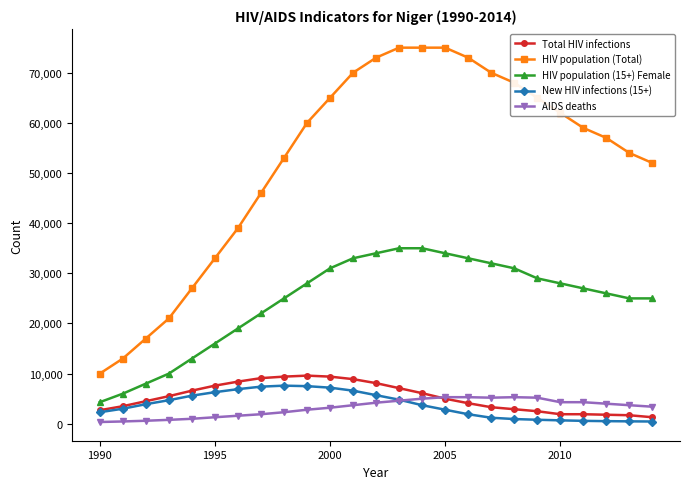

Which series has the widest spread of values?

HIV population (Total)